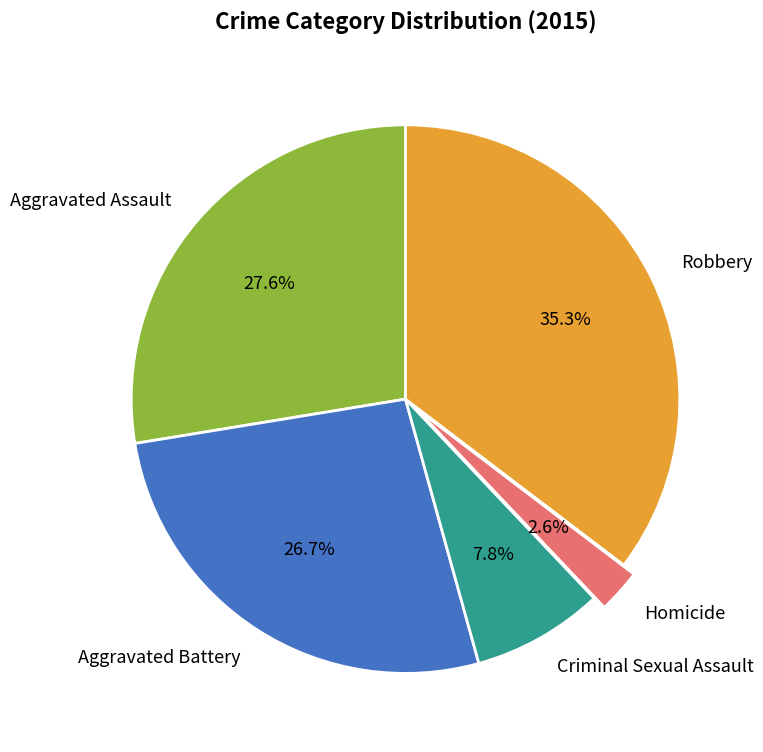

Count the number of slices in the pie.

5